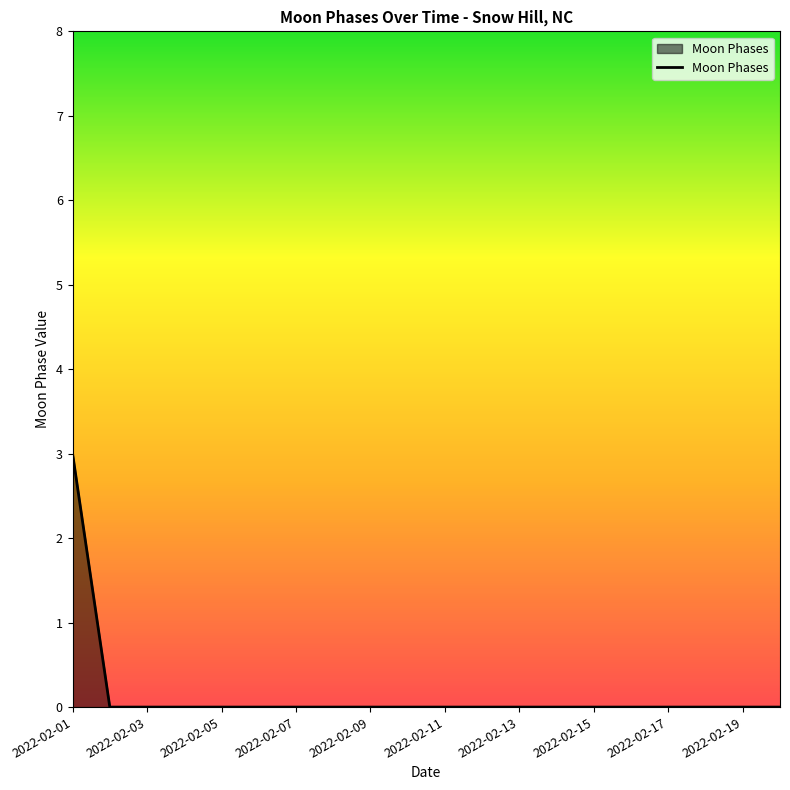

What is the greatest value displayed?

3